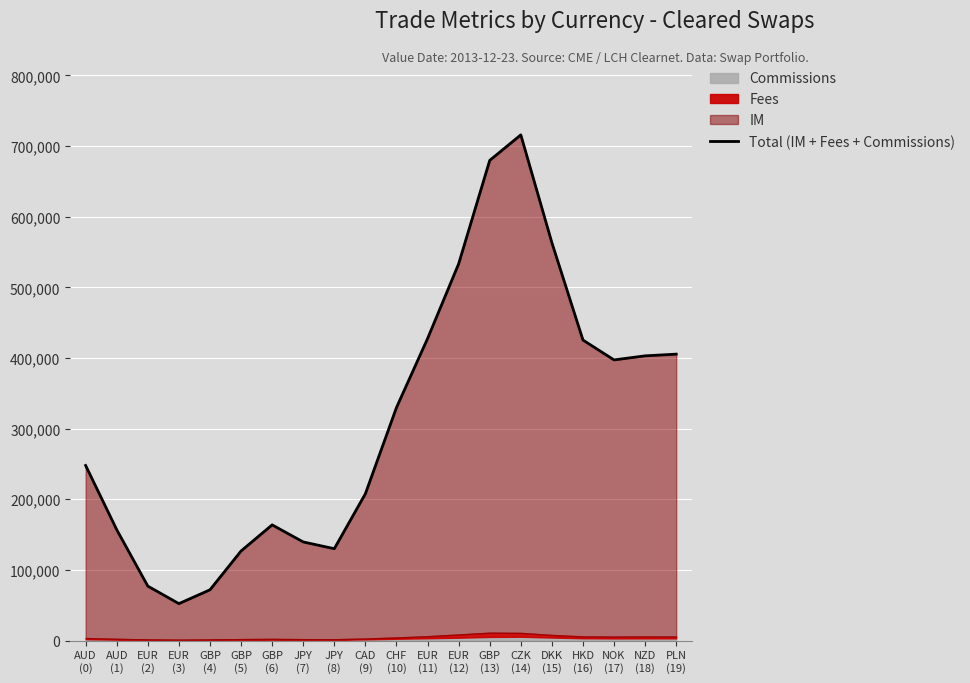

What is the minimum value shown in the chart?

52293